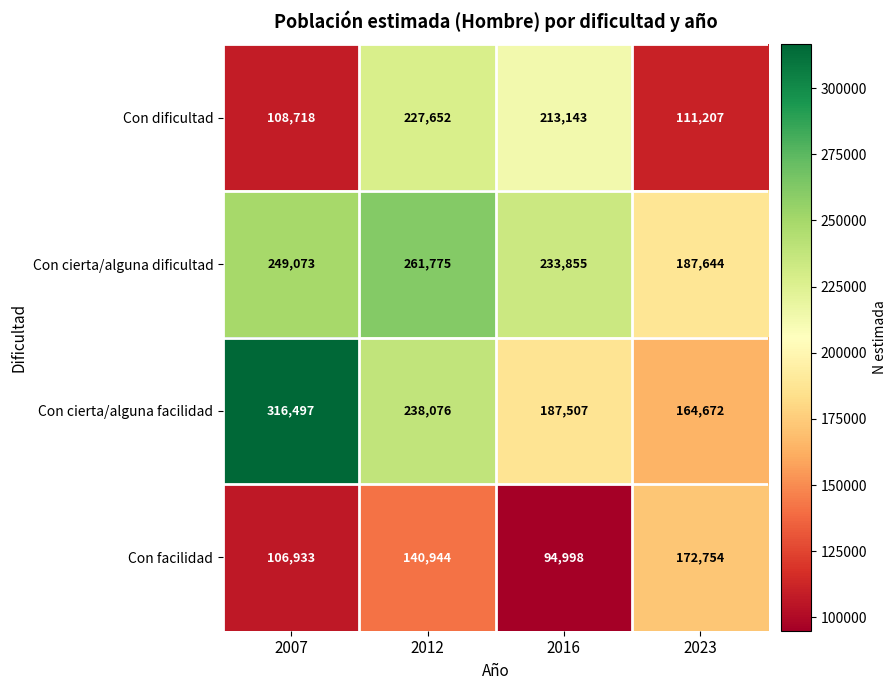

At which label does Con dificultad first exceed 213143?

2012